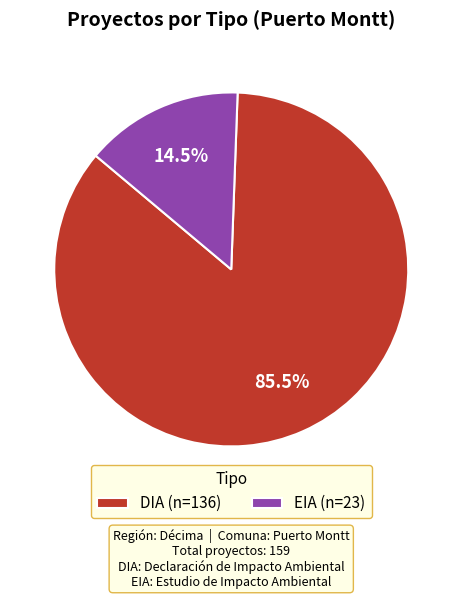

What is the majority slice?

DIA